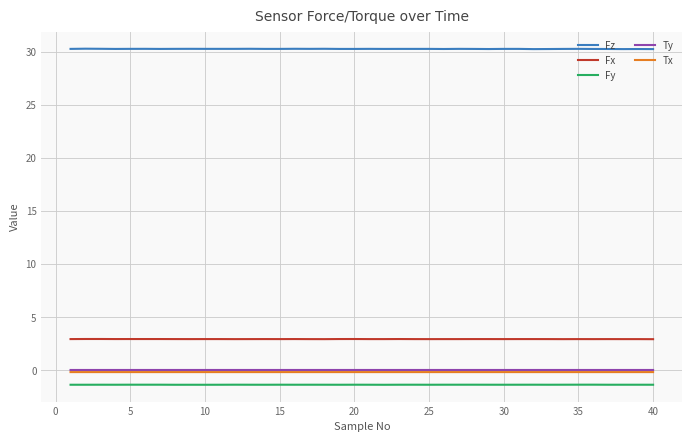

Which series has the largest total across all categories?

Fz